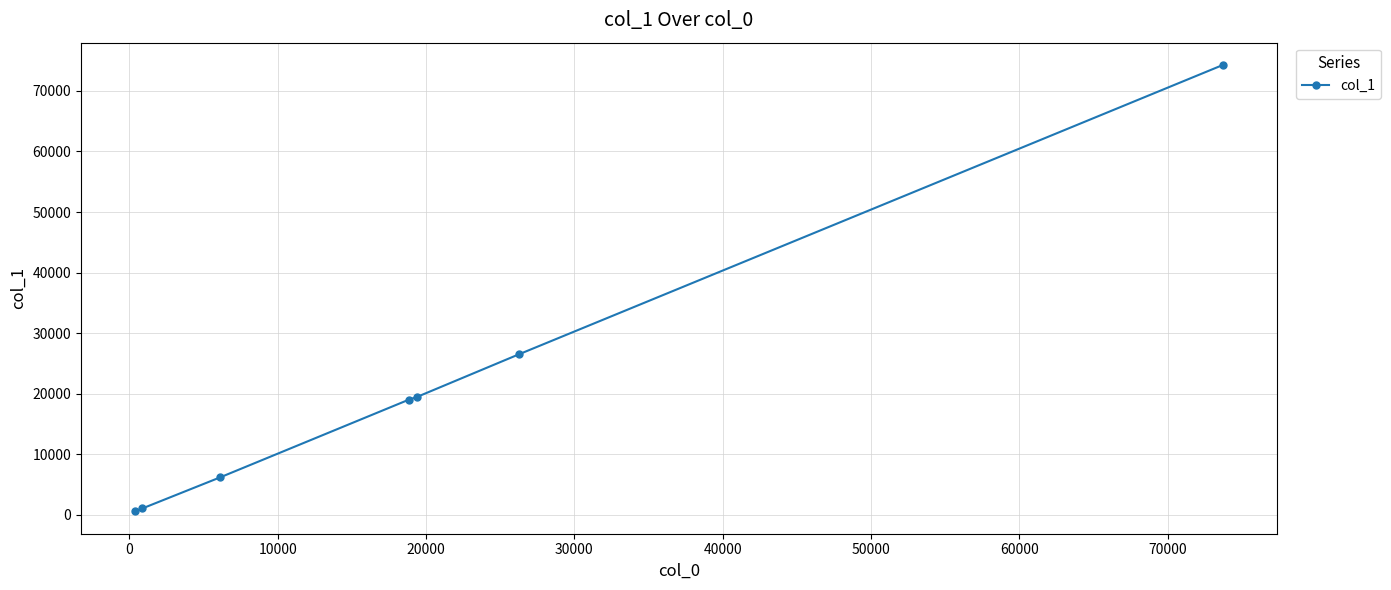

What is the greatest value displayed?

74263